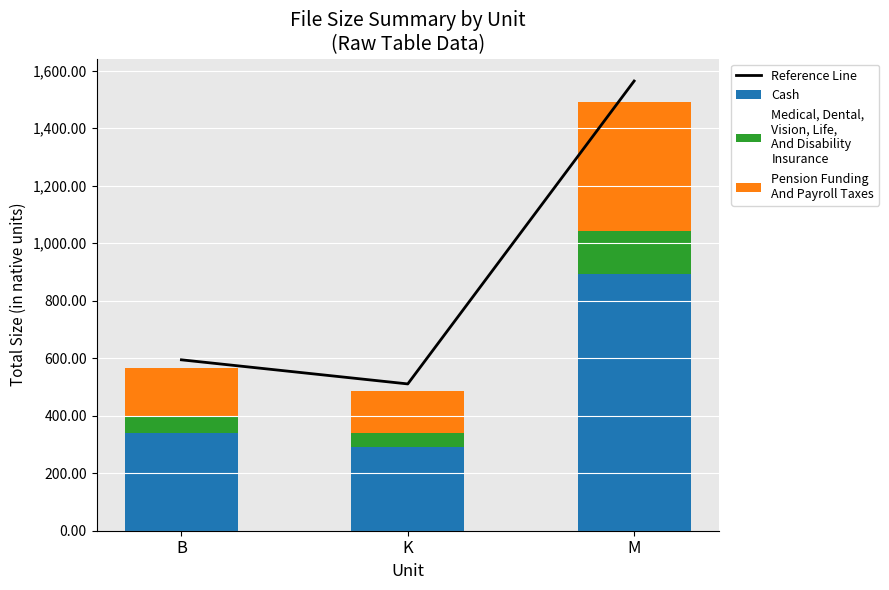

The Reference Line series shows 395.3 at B. True or false?

False